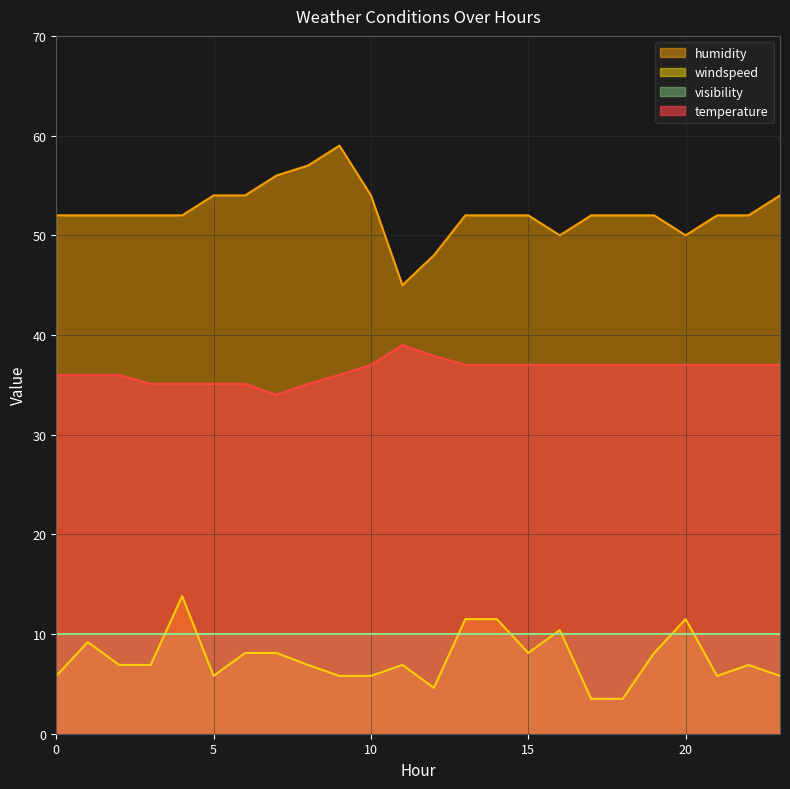

In windspeed, how many points are lower than both neighbors (excluding endpoints)?

4